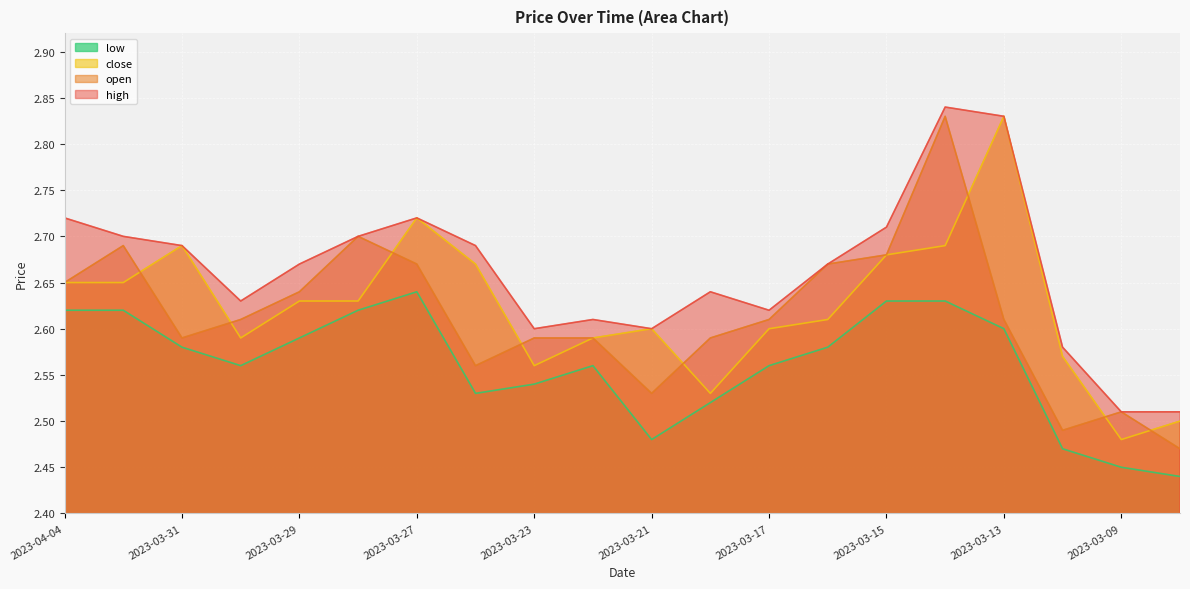

How many series are shown in this chart?

4